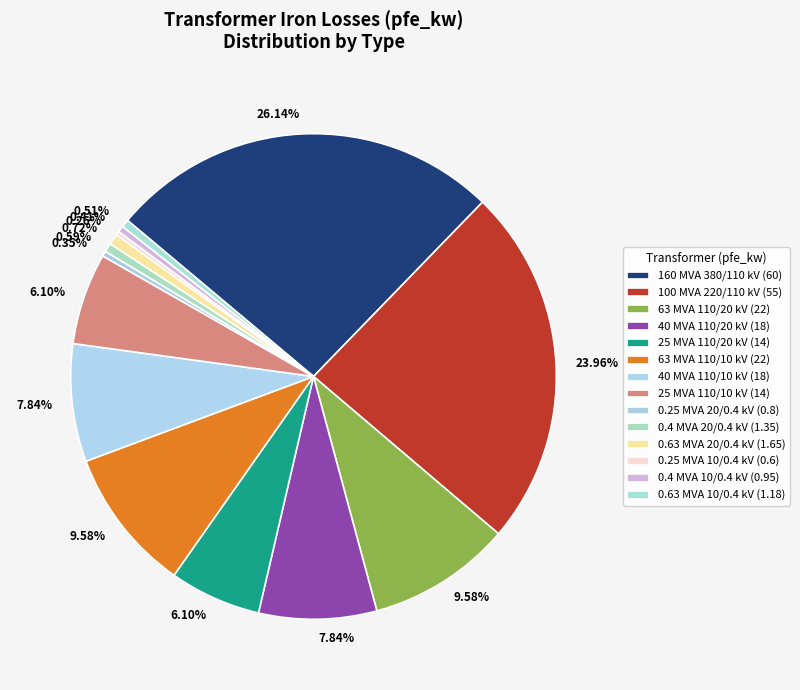

What is the change in value from 160 MVA 380/110 kV to 40 MVA 110/10 kV?

-42.0